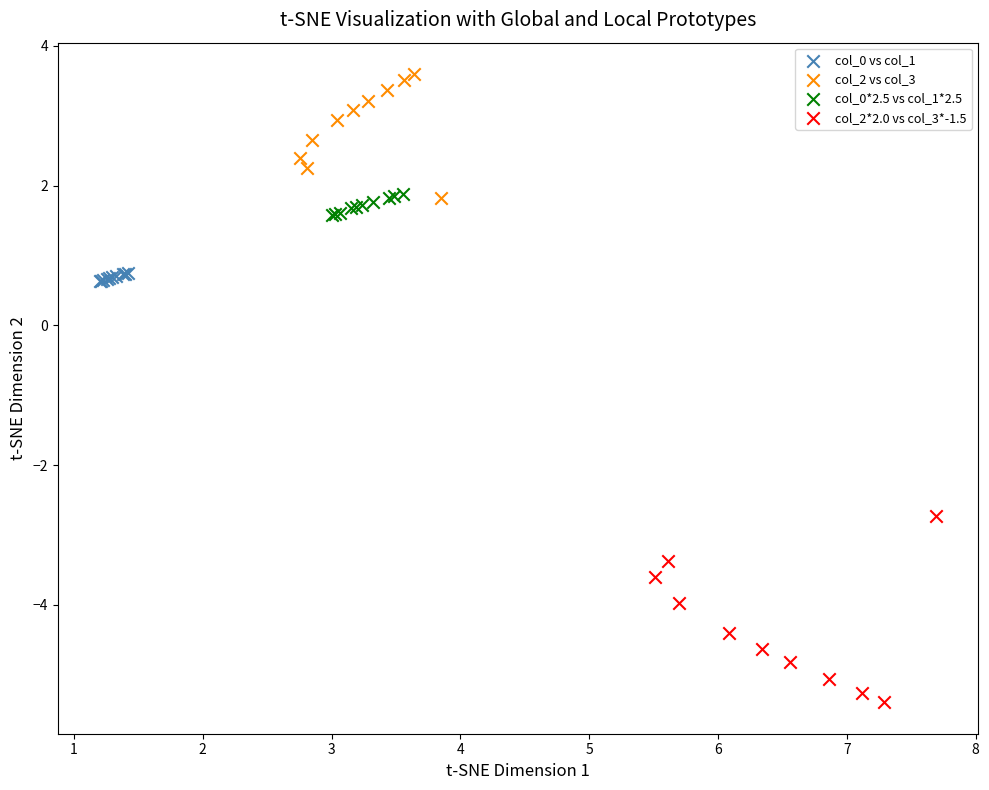

Which series reaches the maximum Y coordinate?

col_2 vs col_3